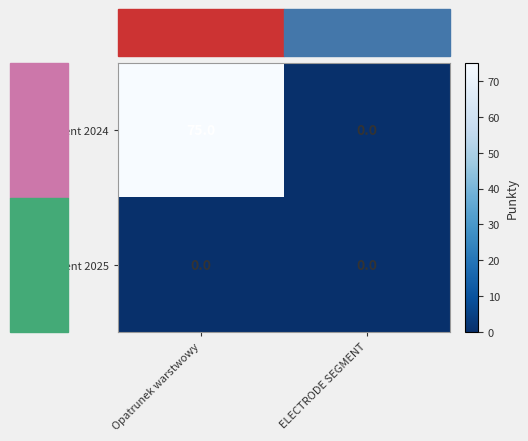

How many distinct data groups are displayed?

2